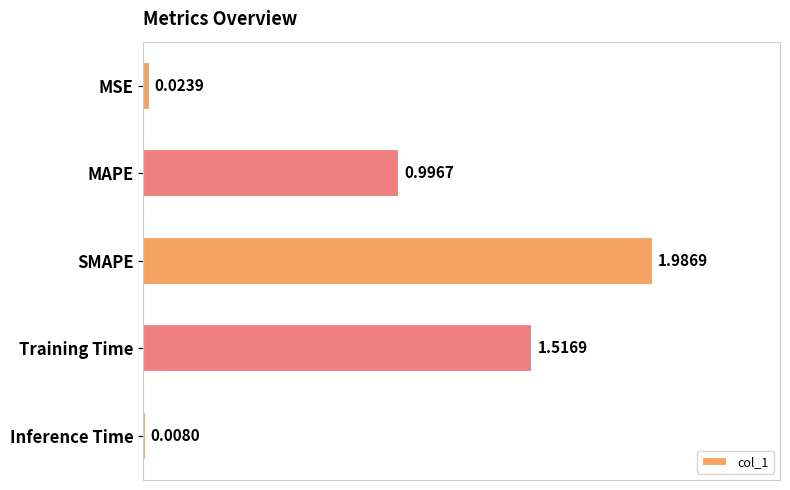

How many bars are there in total?

5